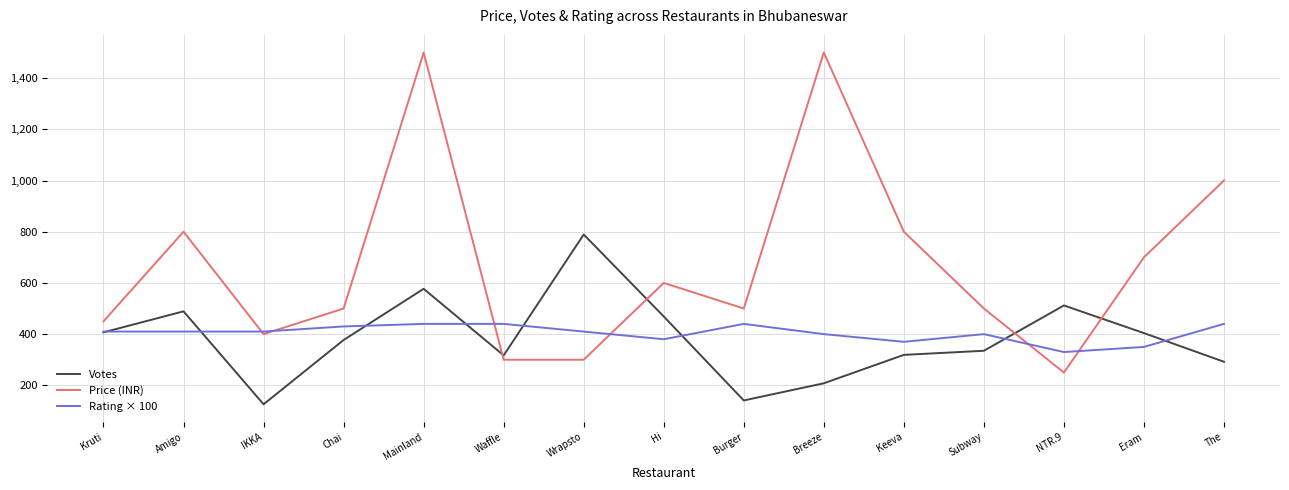

What is the smallest value displayed?

126.0